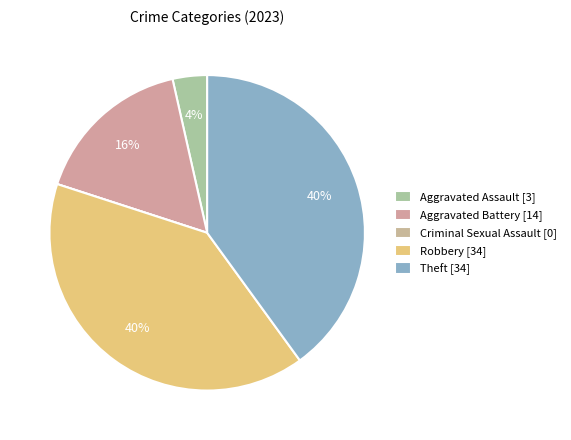

True or false: Robbery accounts for 29% of the total.

False